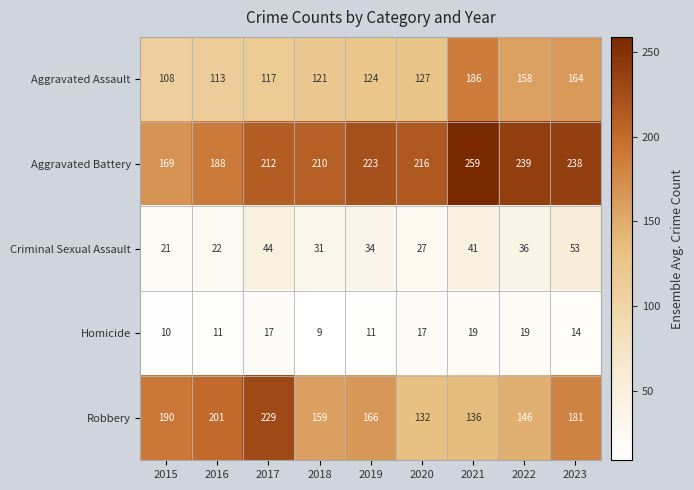

At 2022, list the series in order from smallest to largest.

Homicide, Criminal Sexual Assault, Robbery, Aggravated Assault, Aggravated Battery